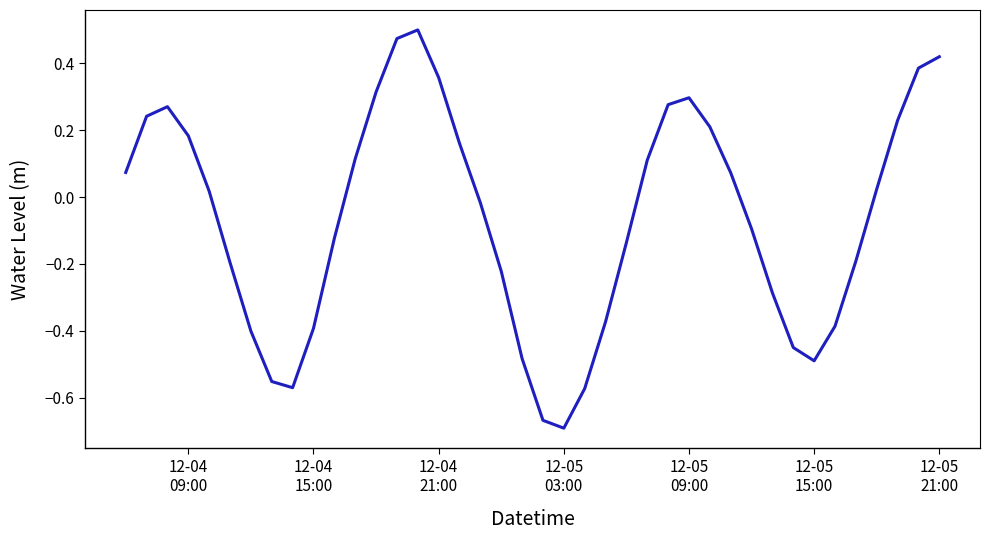

What is the difference between the maximum and minimum values?

1.2